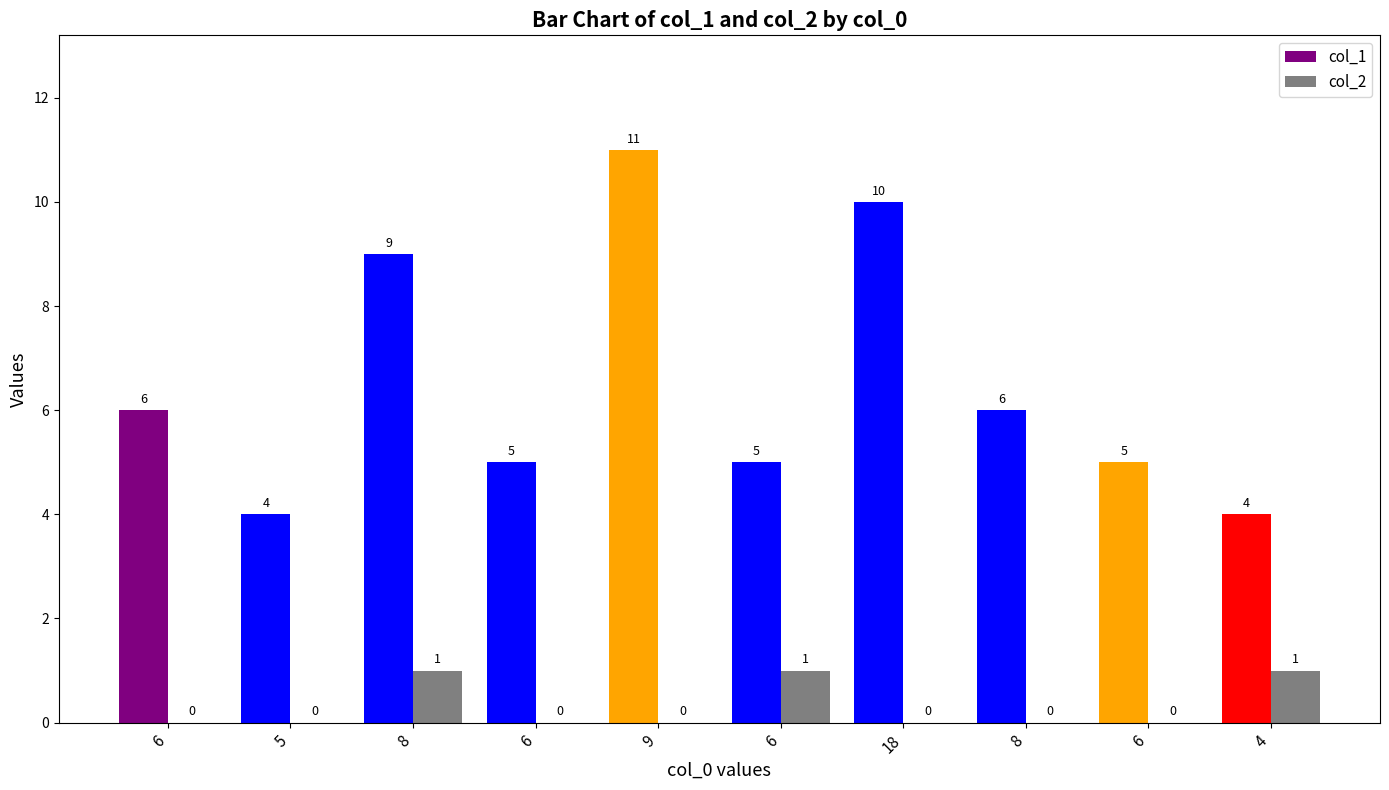

Where is col_1 nearest to the value 7?

6